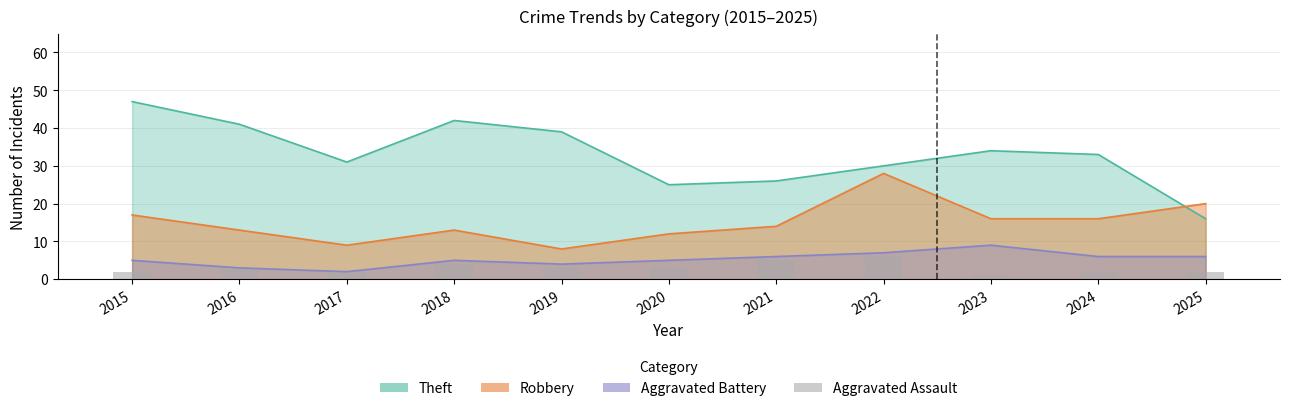

The value at 2020 is 1. True or false?

False